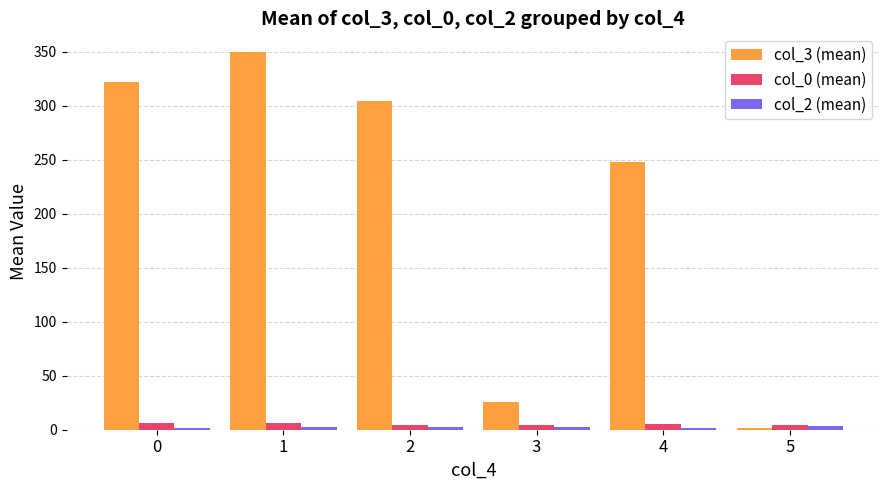

What is the total value across all series at 4?

256.0